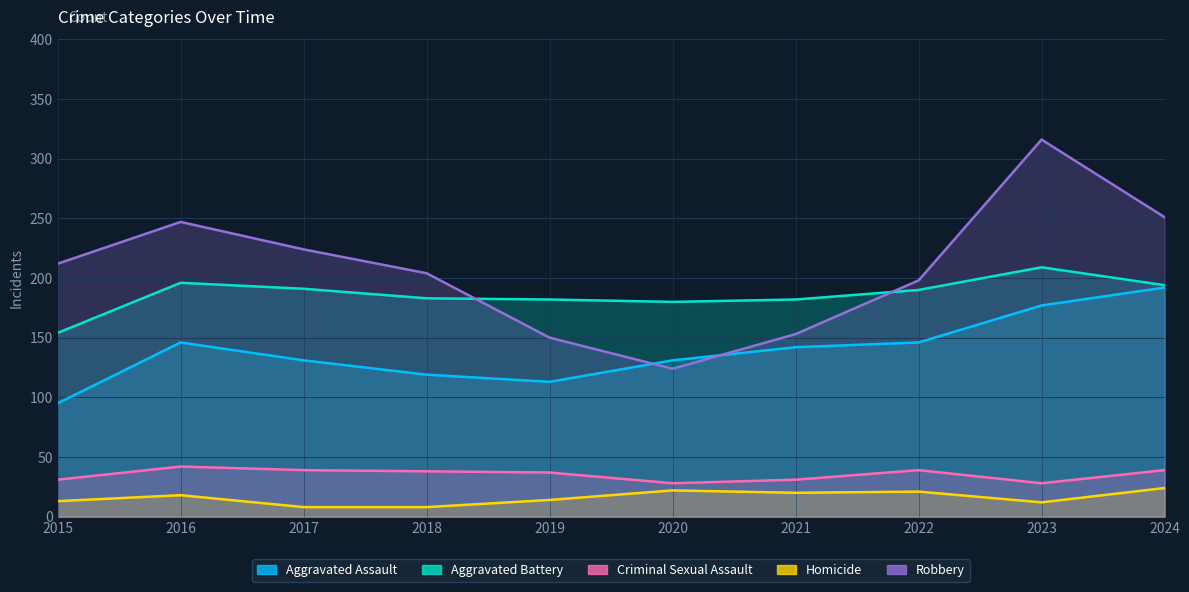

How many lines are shown in the chart?

5